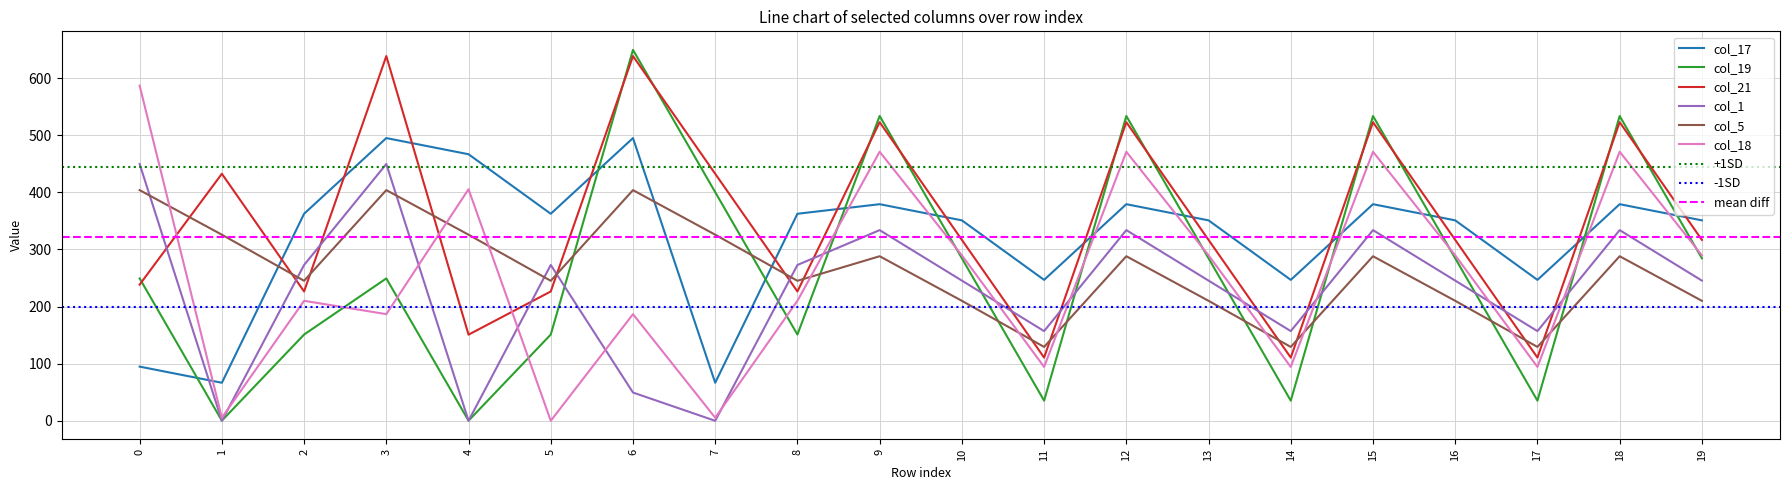

How many times do col_5 and col_18 cross each other?

10